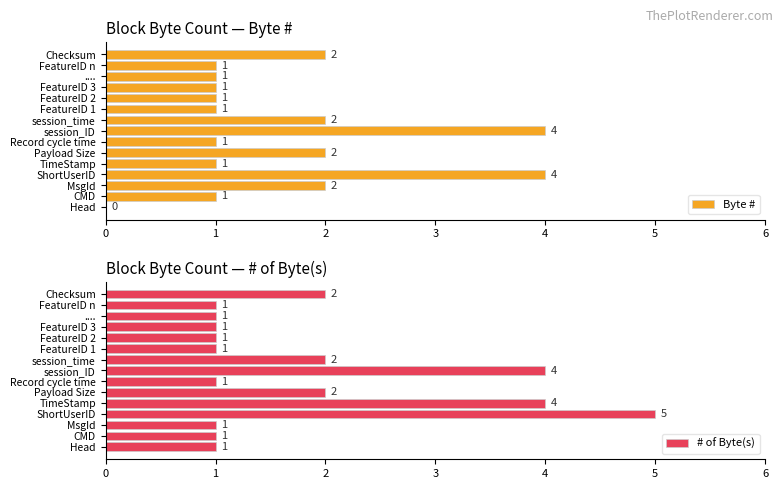

What are all the series names shown in the legend?

Byte #, # of Byte(s)